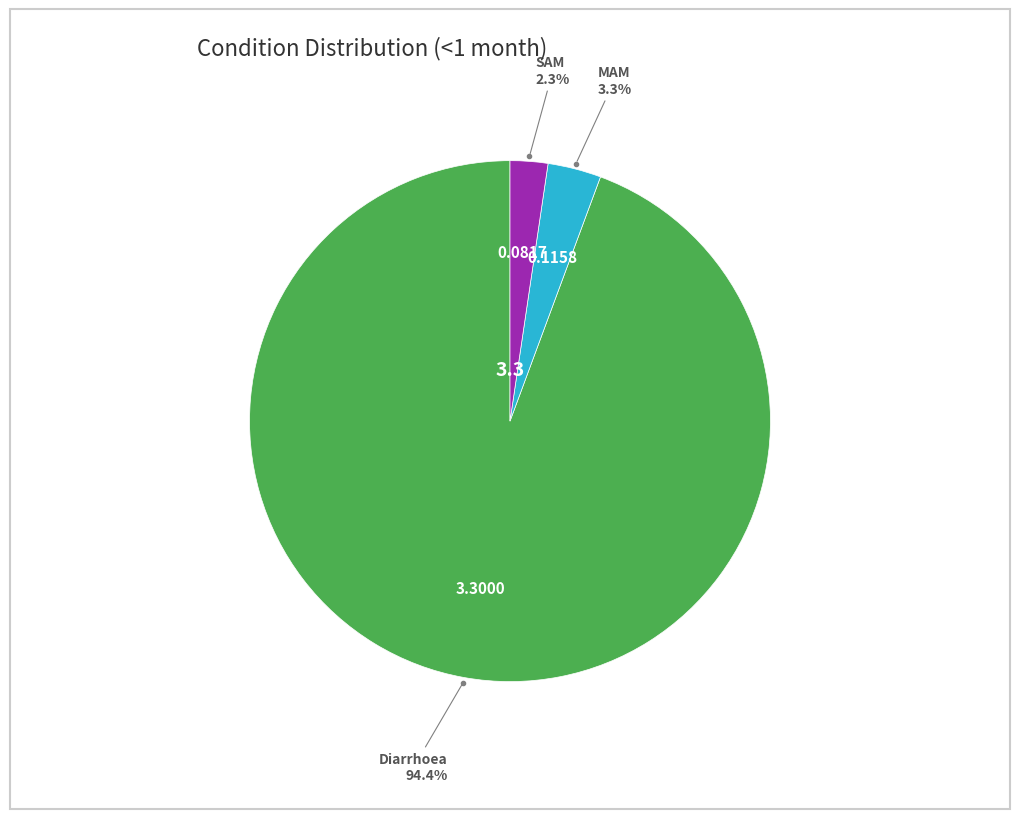

Is there a majority slice in this chart?

Yes